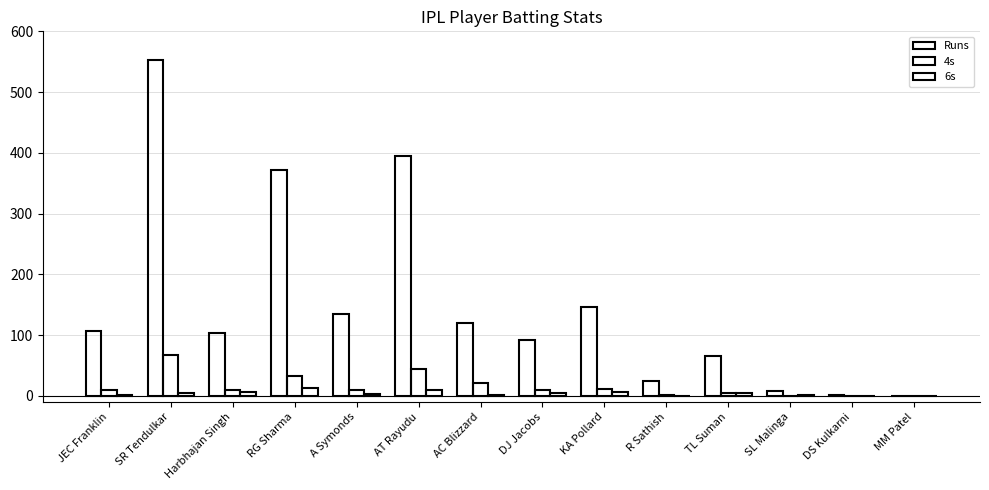

How many groups of bars are there?

14